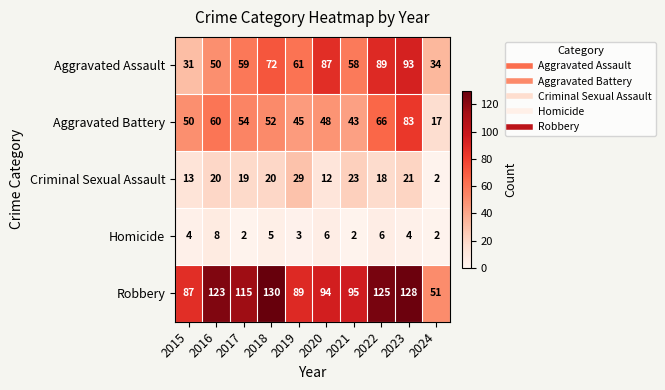

Which series has the largest range (max minus min)?

Robbery